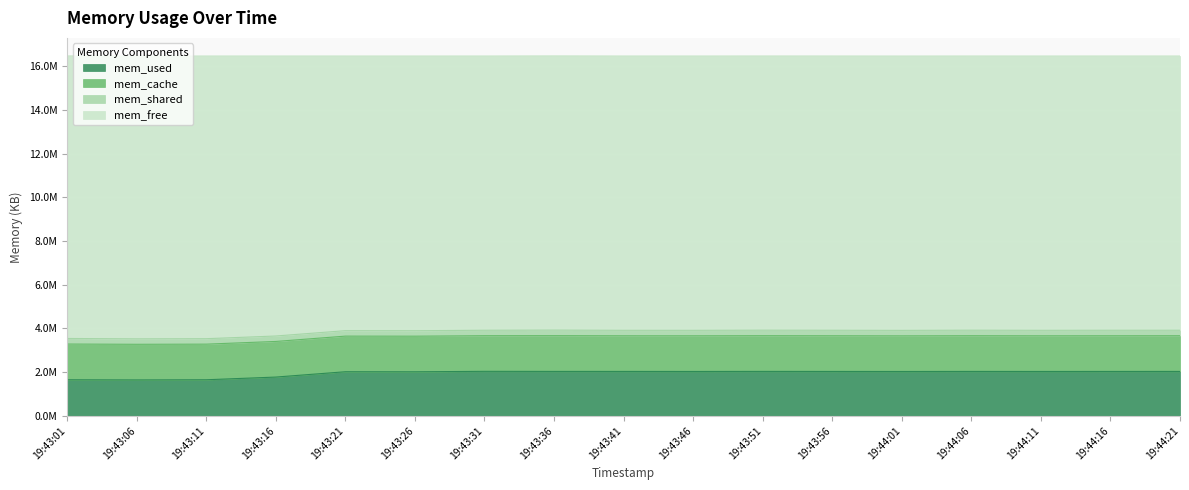

True or false: mem_free and mem_used intersect in this chart.

False